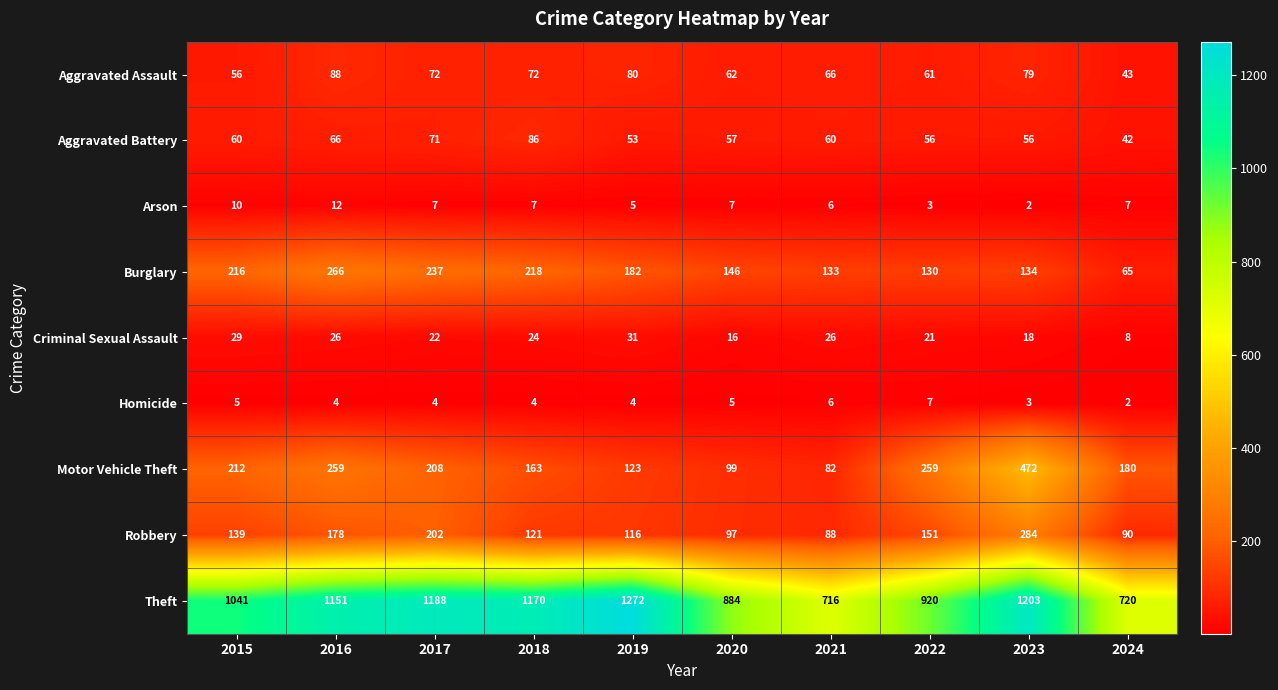

Which category has the lowest value in the Aggravated Battery series?

2024